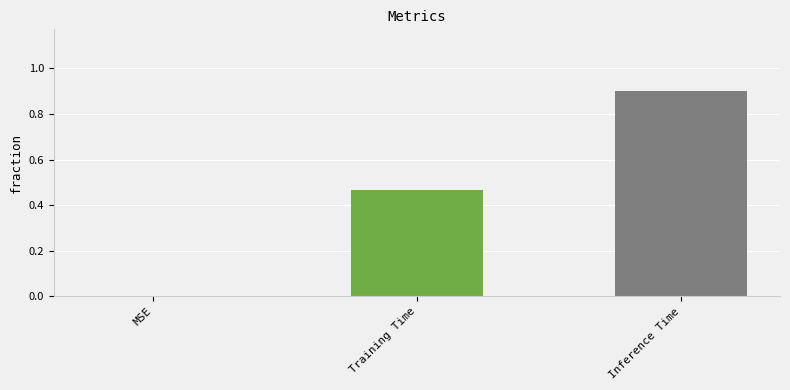

Read the value at Inference Time.

0.9